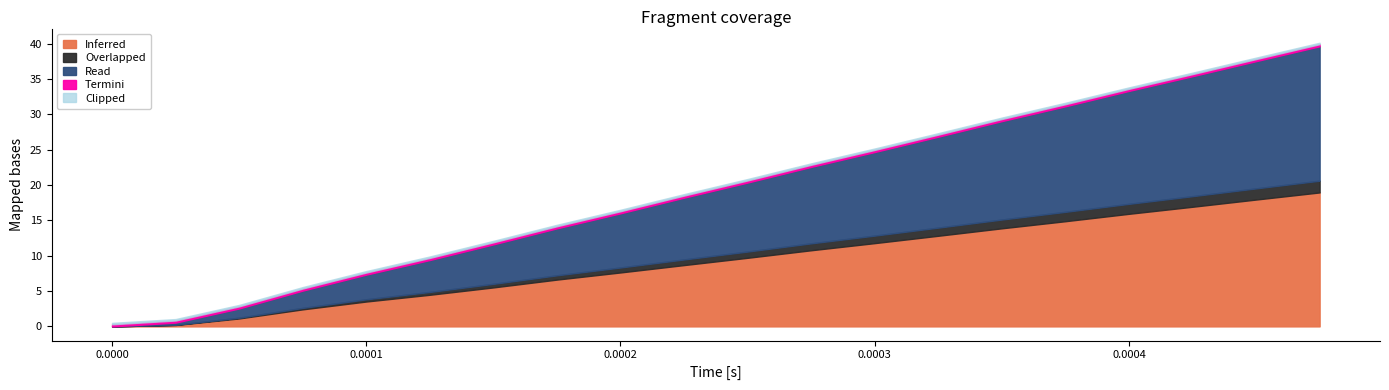

Rank the categories by Read value from lowest to highest.

0, 1, 2, 3, 4, 5, 6, 7, 8, 9, 10, 11, 12, 13, 14, 15, 16, 17, 18, 19